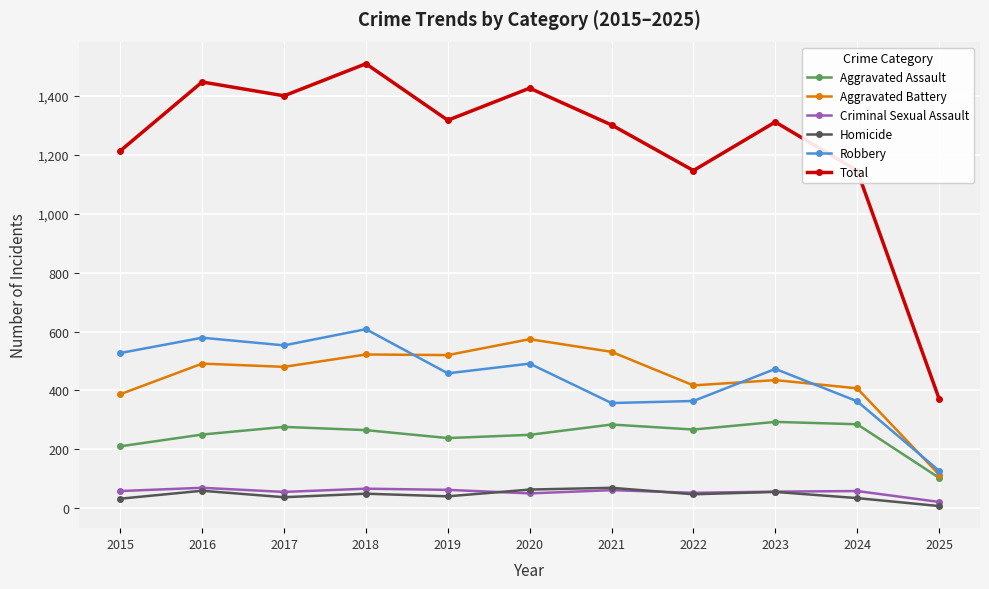

Is this an area chart (filled region under the line)?

No